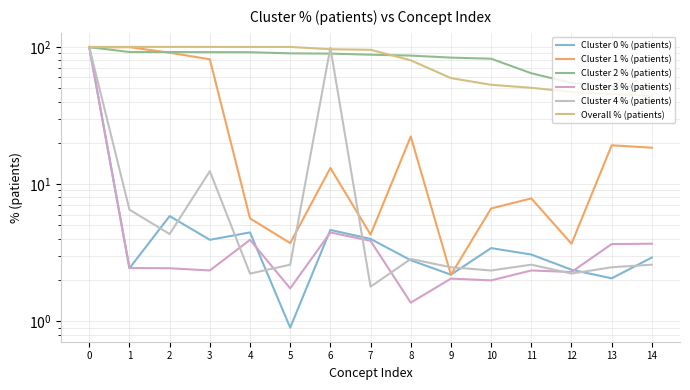

Reading right to left, transcribe all the data shown in this chart.

Cluster 0 % (patients): 14=2.9	13=2.1	12=2.4	11=3.1	10=3.4	9=2.2	8=2.8	7=4.0	6=4.6	5=0.9	4=4.5	3=3.9	2=5.8	1=2.4	0=100.0
Cluster 1 % (patients): 14=18.4	13=19.2	12=3.7	11=7.9	10=6.7	9=2.2	8=22.2	7=4.3	6=13.1	5=3.7	4=5.6	3=81.2	2=90.7	1=99.5	0=99.1
Cluster 2 % (patients): 14=51.2	13=51.7	12=54.6	11=64.3	10=82.0	9=83.5	8=86.4	7=87.7	6=89.4	5=89.7	4=91.5	3=91.6	2=91.8	1=91.8	0=99.6
Cluster 3 % (patients): 14=3.7	13=3.7	12=2.3	11=2.4	10=2.0	9=2.0	8=1.4	7=3.9	6=4.5	5=1.7	4=3.9	3=2.4	2=2.4	1=2.5	0=99.3
Cluster 4 % (patients): 14=2.6	13=2.5	12=2.2	11=2.6	10=2.4	9=2.5	8=2.9	7=1.8	6=98.7	5=2.6	4=2.2	3=12.4	2=4.3	1=6.5	0=99.7
Overall % (patients): 14=44.0	13=45.3	12=47.0	11=50.3	10=53.0	9=59.2	8=79.9	7=95.2	6=96.2	5=100.0	4=100.0	3=100.0	2=100.0	1=100.0	0=100.0